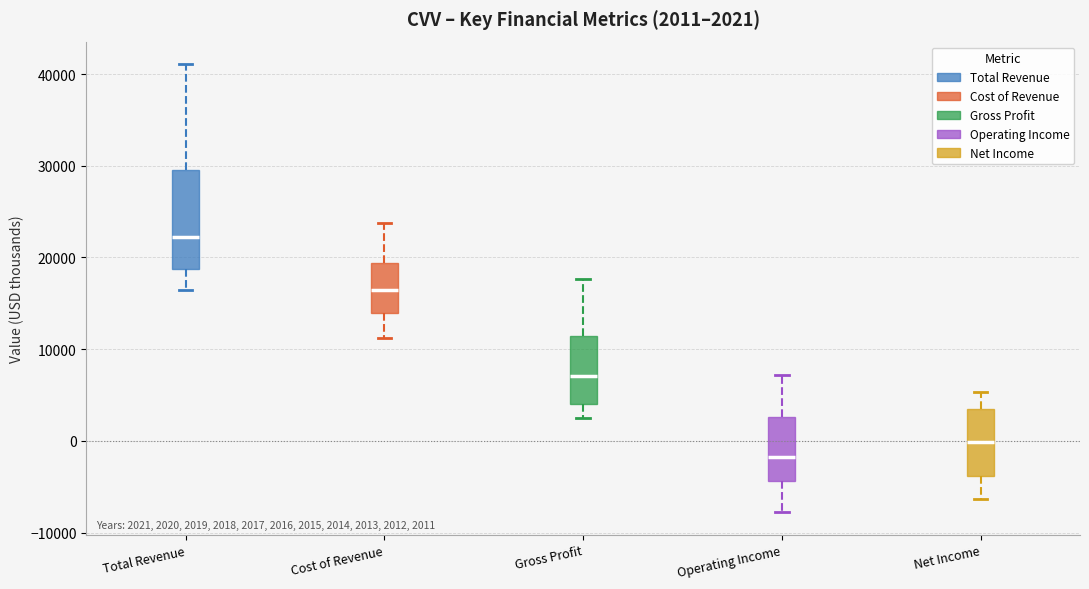

Which box has the lowest median line?

Operating Income